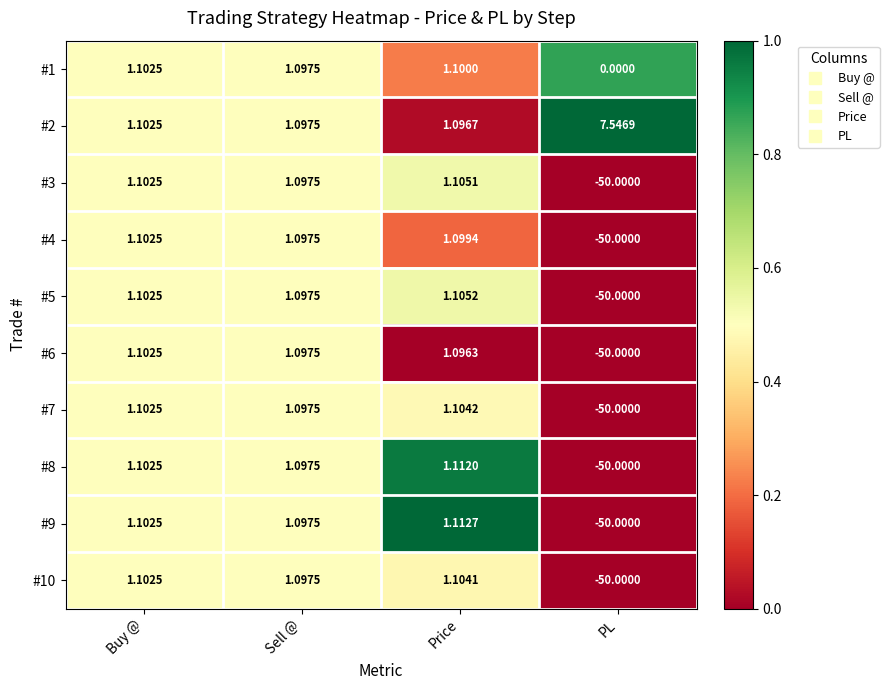

Which category has the lowest value across all series?

PL